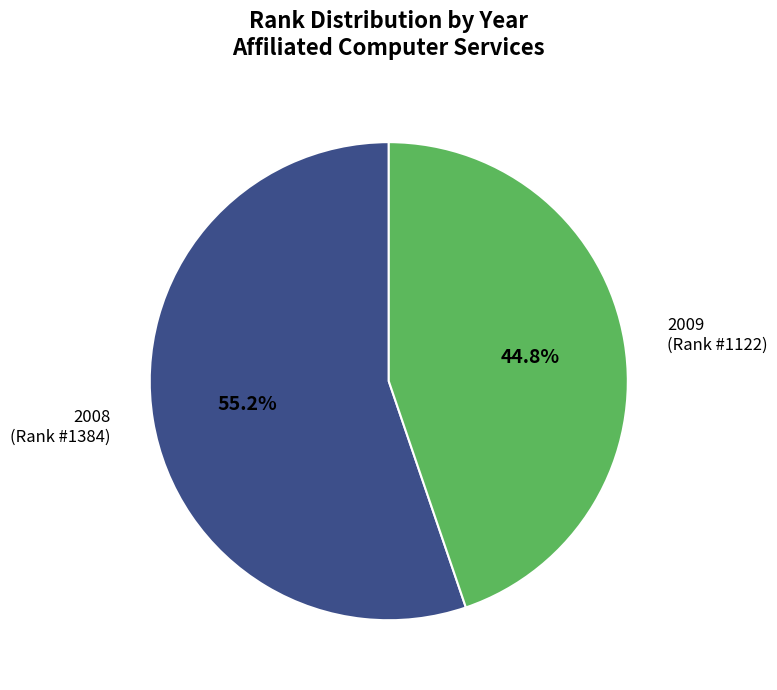

Which category has the biggest portion of the pie?

2008